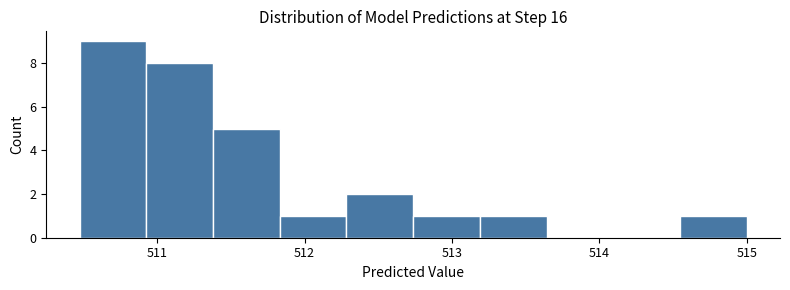

Reading left to right, transcribe this chart: for each bar, give the range it covers on the x-axis and its height. Neither the bar edges nor the heights are printed on the chart, so give them approximately, as read against the axes.

510.5 to 510.9: 9
510.9 to 511.4: 8
511.4 to 511.8: 5
511.8 to 512.3: 1
512.3 to 512.7: 2
512.7 to 513.2: 1
513.2 to 513.6: 1
513.6 to 514.1: 0
514.1 to 514.5: 0
514.5 to 515.0: 1